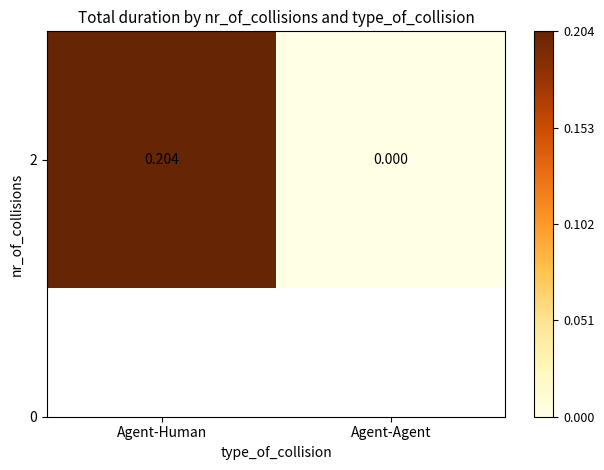

Which has a higher value, Agent-Human or Agent-Agent?

Agent-Human